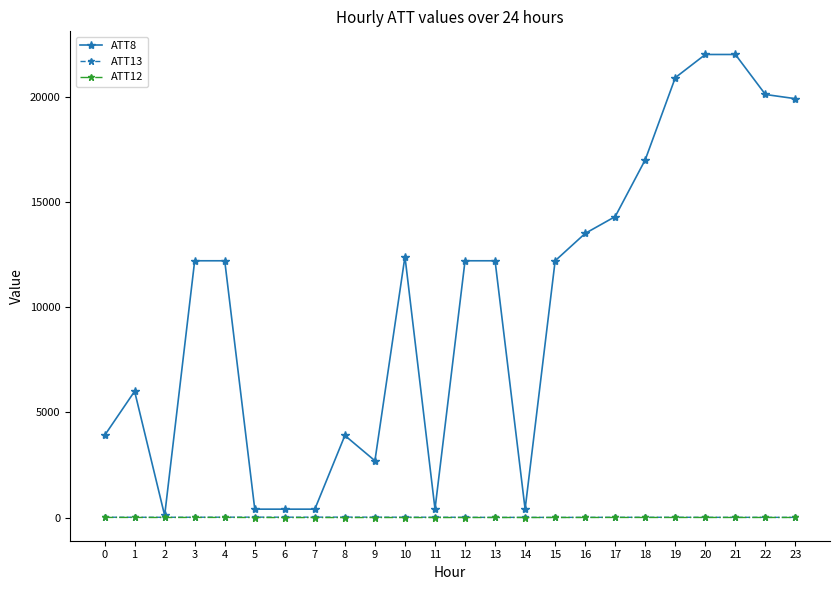

True or false: ATT8 has more than 1 interior local peaks.

True